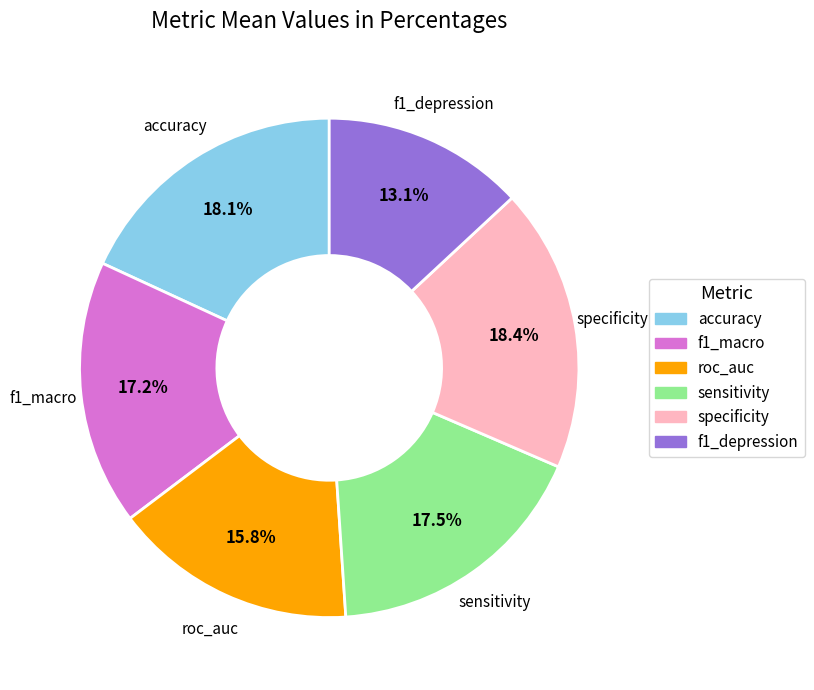

What is the total percentage of roc_auc and specificity?

34.2%